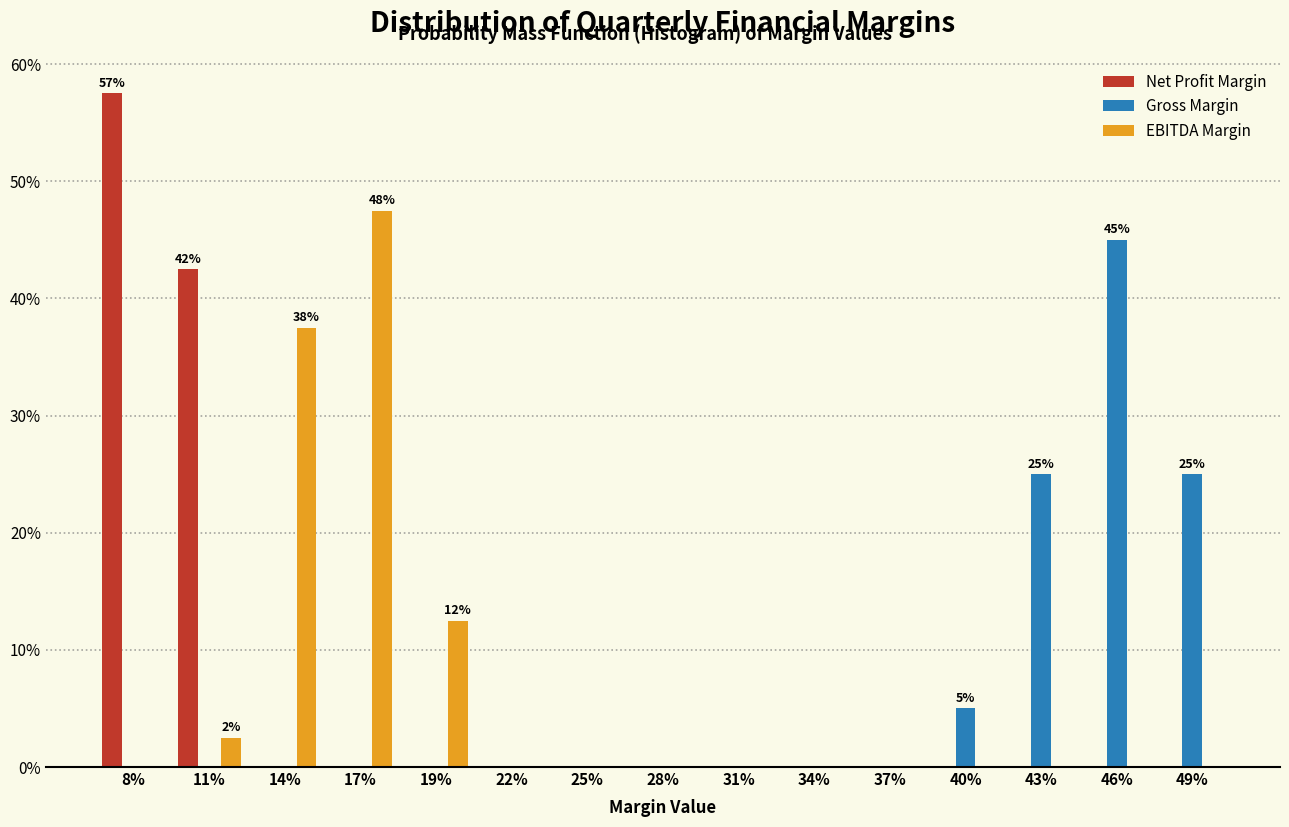

What value does the EBITDA Margin series have at 17%?

47.5